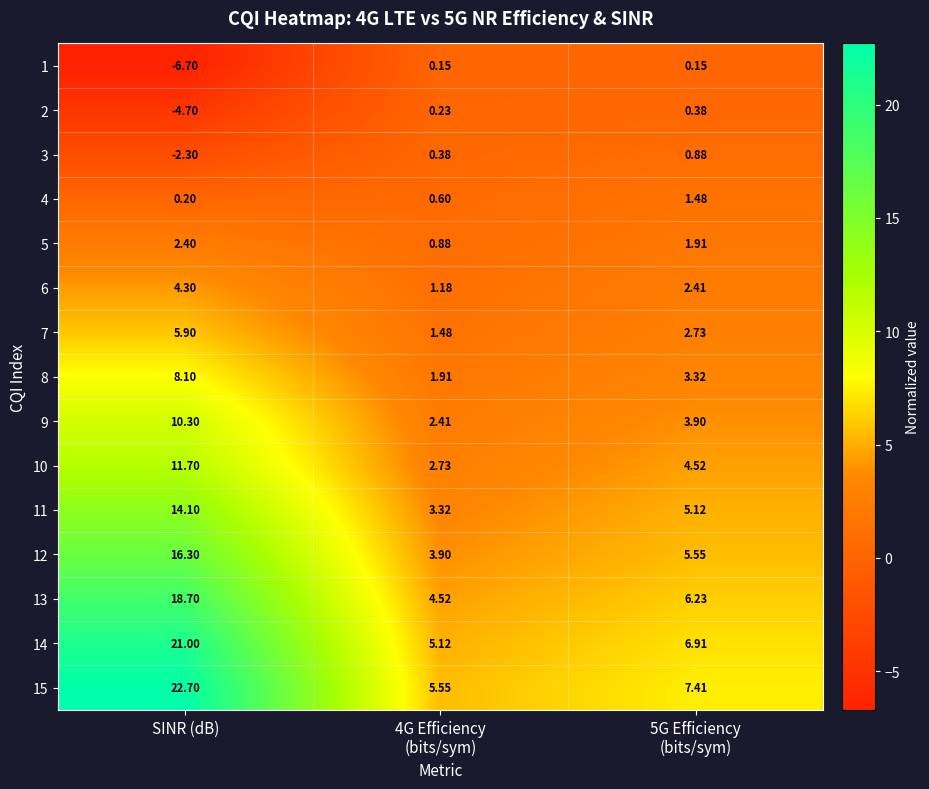

Where does the 7 series first go above 2?

SINR (dB)